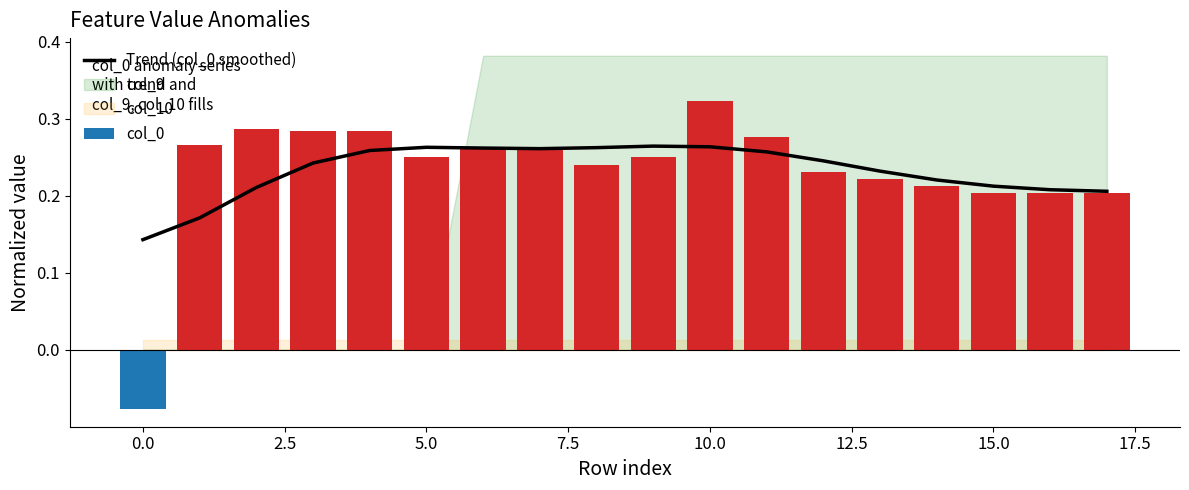

The value of Trend (col_0 smoothed) at 12 is 0.2. True or false?

True